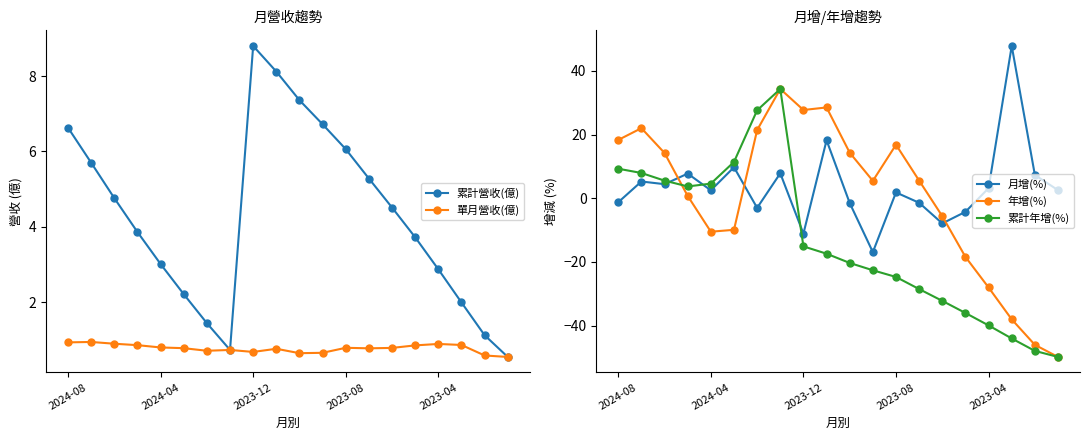

At which label does 累計營收(億) first exceed 4?

2024-08